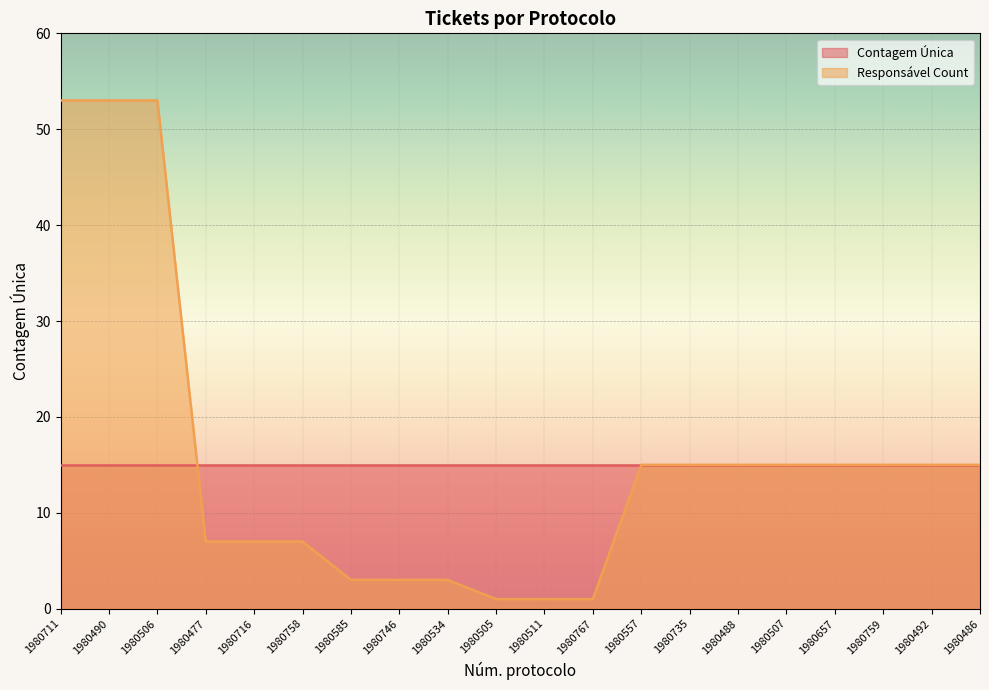

What is the value of the 12th point from the left?

1